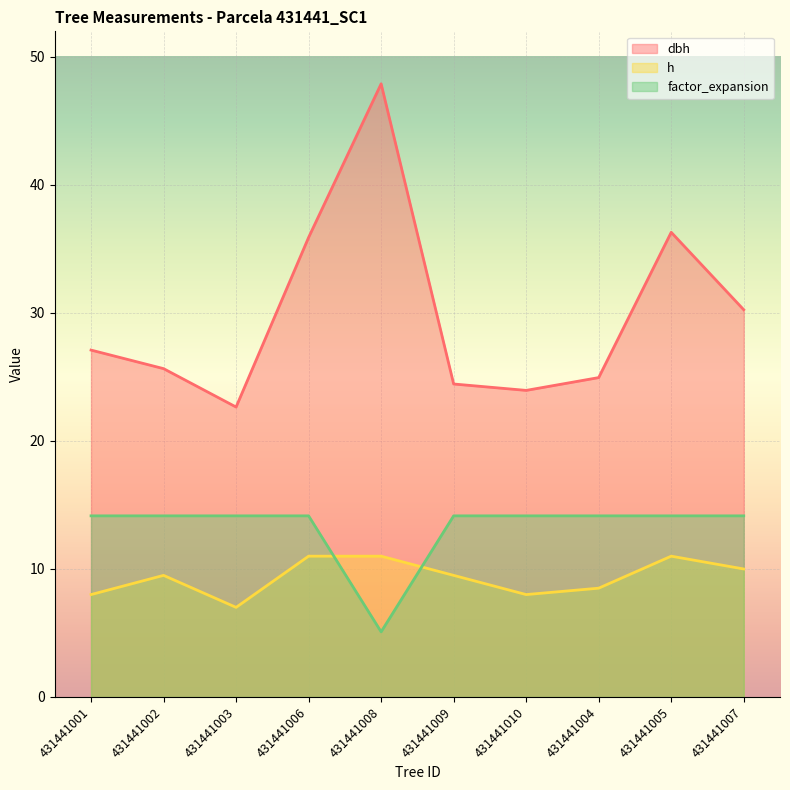

What is the label of the 7th point from the right?

431441006